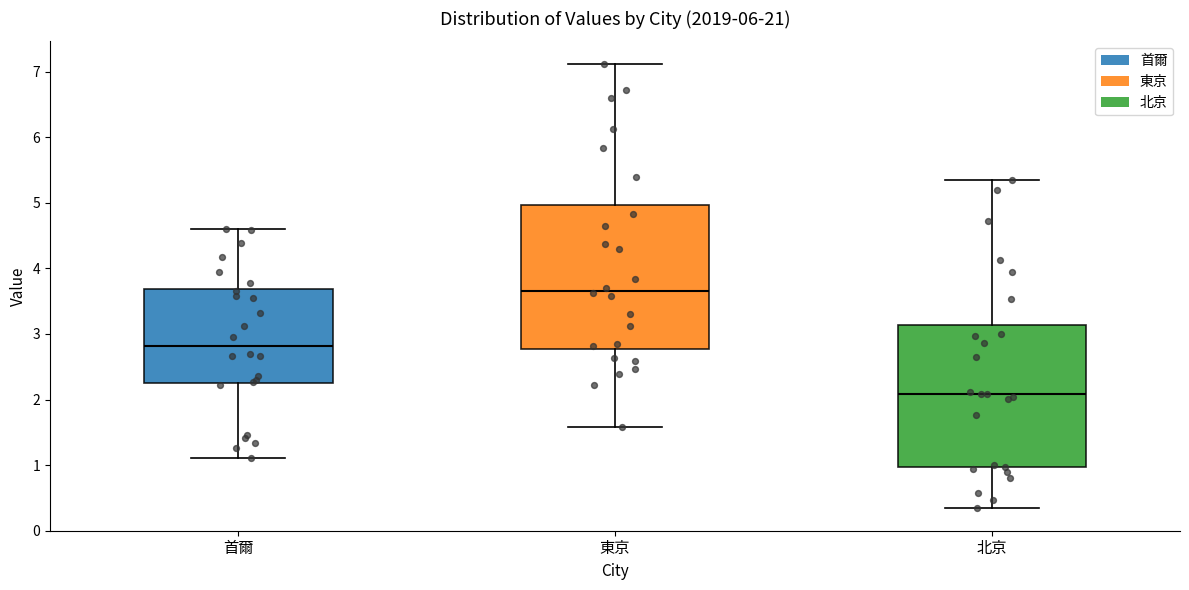

Where does the lower whisker of the box for 東京 end on the y-axis? The values are not printed on the chart, so give them approximately, as read against the axis.

1.6